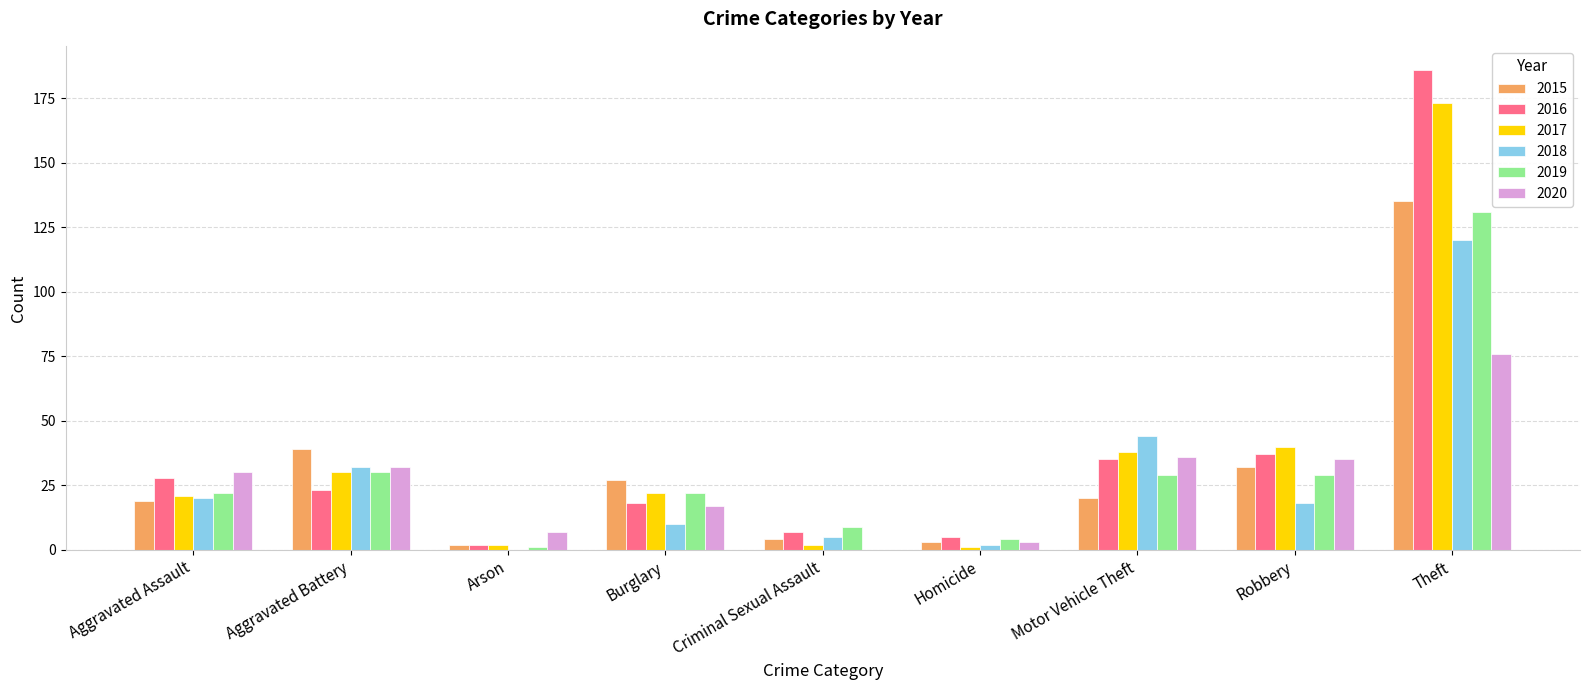

What is the difference between the 2019 values at Aggravated Assault and Criminal Sexual Assault?

13